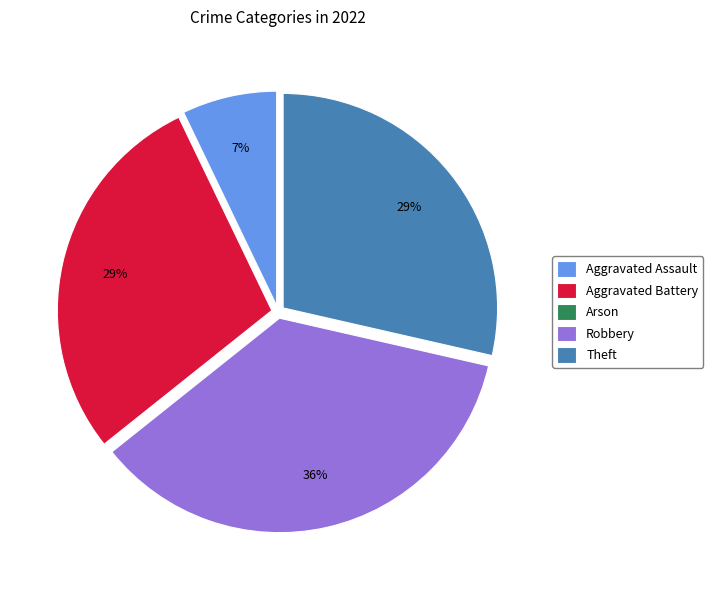

The Aggravated Battery slice represents 22% of the pie. True or false?

False